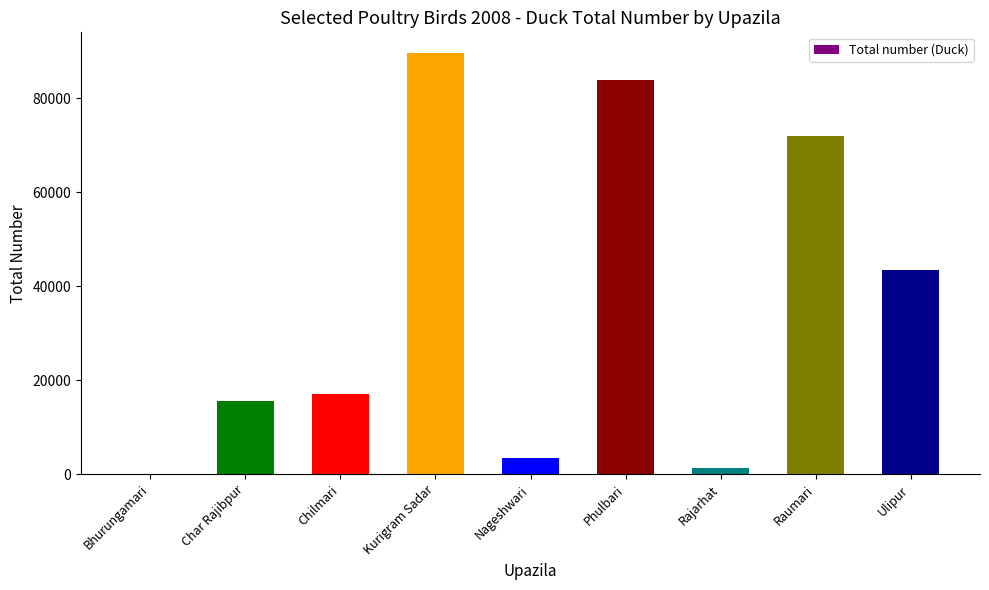

Reading left to right, list all the values displayed in this chart.

0	15642	17105	89580	3400	83950	1302	71893	43450